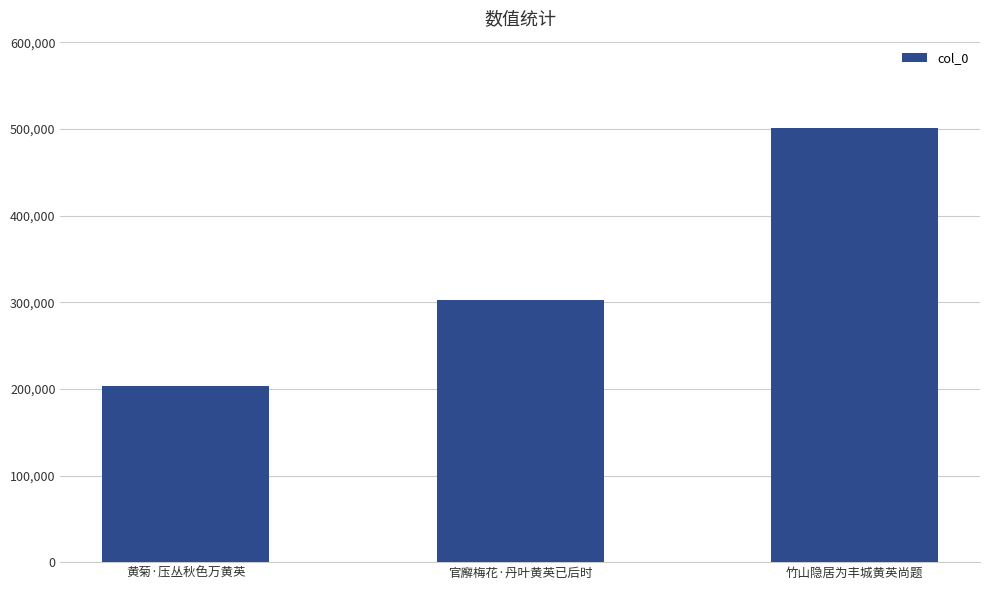

Reading left to right, extract all data points from this chart.

202892	302310	501703